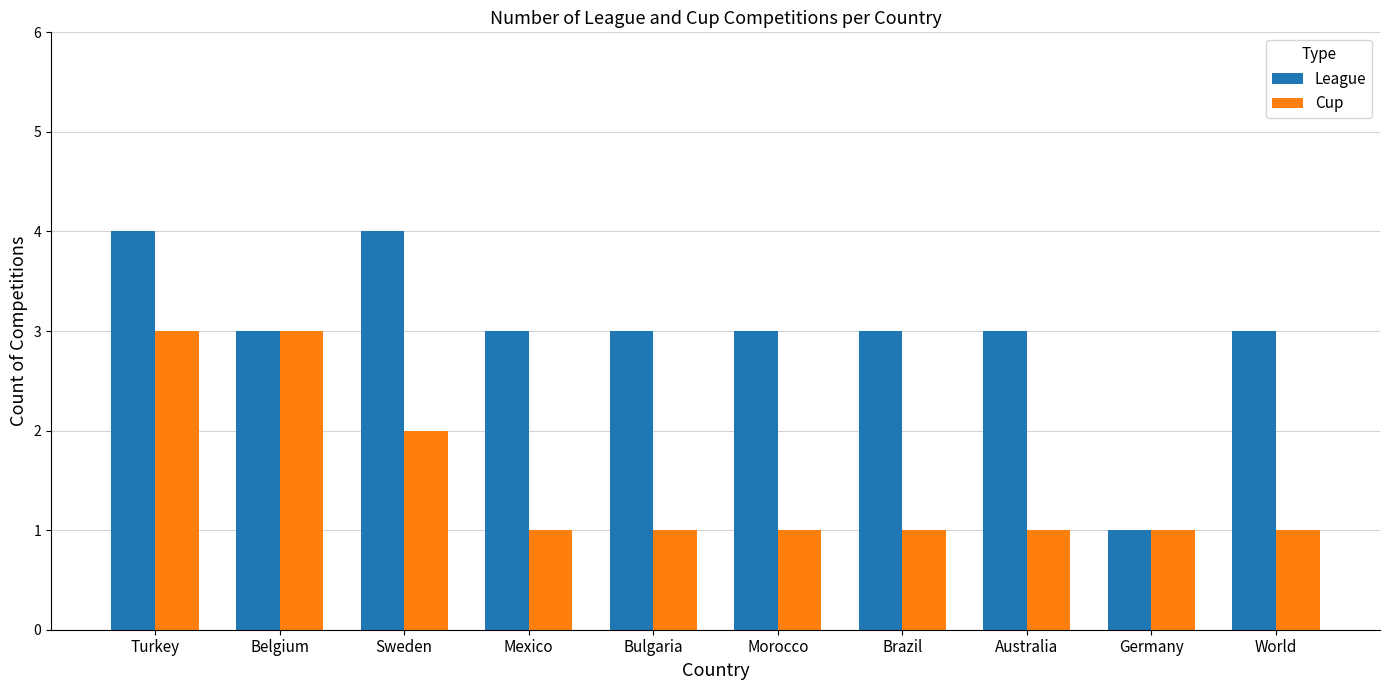

Which series has the widest spread of values?

League